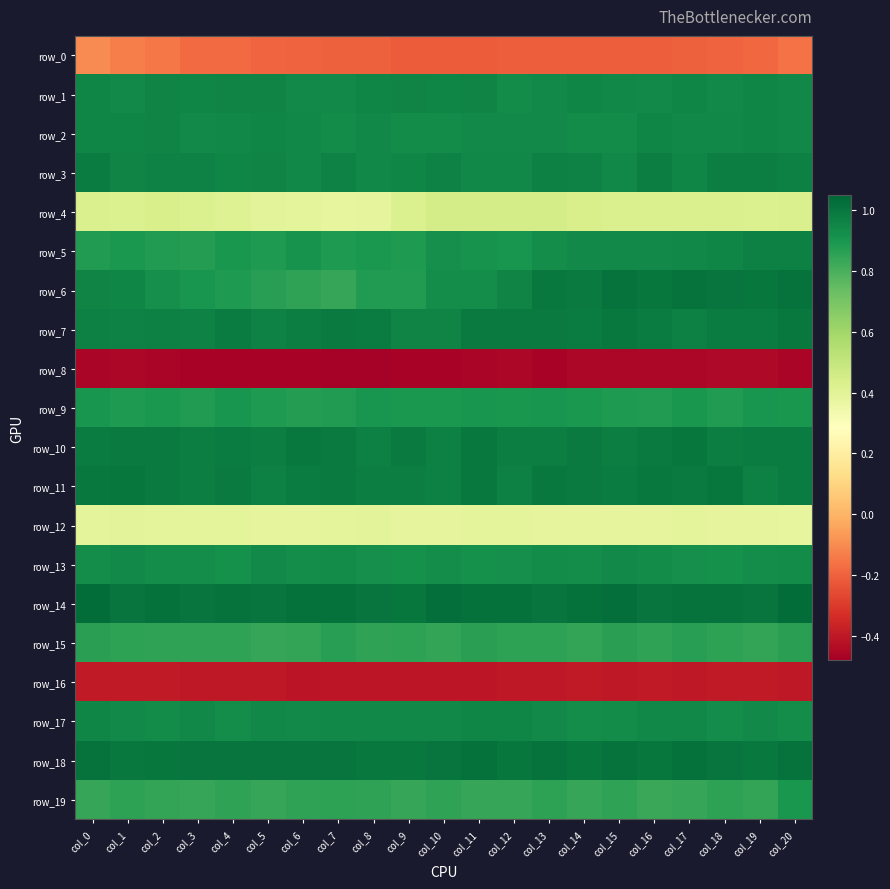

Reading left to right, list all the values displayed in this chart.

row_0: col_0=-0.1	col_1=-0.1	col_2=-0.1	col_3=-0.2	col_4=-0.2	col_5=-0.2	col_6=-0.2	col_7=-0.2	col_8=-0.2	col_9=-0.2	col_10=-0.2	col_11=-0.2	col_12=-0.2	col_13=-0.2	col_14=-0.2	col_15=-0.2	col_16=-0.2	col_17=-0.2	col_18=-0.2	col_19=-0.2	col_20=-0.2
row_1: col_0=1.0	col_1=0.9	col_2=1.0	col_3=1.0	col_4=1.0	col_5=1.0	col_6=0.9	col_7=0.9	col_8=0.9	col_9=1.0	col_10=1.0	col_11=1.0	col_12=0.9	col_13=0.9	col_14=1.0	col_15=0.9	col_16=0.9	col_17=1.0	col_18=0.9	col_19=0.9	col_20=0.9
row_2: col_0=1.0	col_1=1.0	col_2=1.0	col_3=0.9	col_4=0.9	col_5=1.0	col_6=0.9	col_7=0.9	col_8=0.9	col_9=0.9	col_10=0.9	col_11=0.9	col_12=0.9	col_13=0.9	col_14=0.9	col_15=0.9	col_16=1.0	col_17=0.9	col_18=0.9	col_19=1.0	col_20=0.9
row_3: col_0=1.0	col_1=1.0	col_2=1.0	col_3=1.0	col_4=1.0	col_5=1.0	col_6=0.9	col_7=1.0	col_8=0.9	col_9=1.0	col_10=1.0	col_11=0.9	col_12=0.9	col_13=1.0	col_14=1.0	col_15=0.9	col_16=1.0	col_17=1.0	col_18=1.0	col_19=1.0	col_20=1.0
row_4: col_0=0.4	col_1=0.4	col_2=0.4	col_3=0.4	col_4=0.4	col_5=0.4	col_6=0.4	col_7=0.4	col_8=0.4	col_9=0.4	col_10=0.5	col_11=0.4	col_12=0.4	col_13=0.4	col_14=0.4	col_15=0.4	col_16=0.4	col_17=0.4	col_18=0.4	col_19=0.4	col_20=0.4
row_5: col_0=0.9	col_1=0.9	col_2=0.9	col_3=0.9	col_4=0.9	col_5=0.9	col_6=0.9	col_7=0.9	col_8=0.9	col_9=0.9	col_10=0.9	col_11=0.9	col_12=0.9	col_13=0.9	col_14=0.9	col_15=0.9	col_16=0.9	col_17=0.9	col_18=1.0	col_19=1.0	col_20=1.0
row_6: col_0=1.0	col_1=1.0	col_2=0.9	col_3=0.9	col_4=0.9	col_5=0.9	col_6=0.9	col_7=0.8	col_8=0.9	col_9=0.9	col_10=0.9	col_11=0.9	col_12=1.0	col_13=1.0	col_14=1.0	col_15=1.0	col_16=1.0	col_17=1.0	col_18=1.0	col_19=1.0	col_20=1.0
row_7: col_0=1.0	col_1=1.0	col_2=1.0	col_3=1.0	col_4=1.0	col_5=1.0	col_6=1.0	col_7=1.0	col_8=1.0	col_9=1.0	col_10=1.0	col_11=1.0	col_12=1.0	col_13=1.0	col_14=1.0	col_15=1.0	col_16=1.0	col_17=1.0	col_18=1.0	col_19=1.0	col_20=1.0
row_8: col_0=-0.5	col_1=-0.5	col_2=-0.5	col_3=-0.5	col_4=-0.5	col_5=-0.5	col_6=-0.5	col_7=-0.5	col_8=-0.5	col_9=-0.5	col_10=-0.5	col_11=-0.5	col_12=-0.5	col_13=-0.5	col_14=-0.5	col_15=-0.5	col_16=-0.5	col_17=-0.5	col_18=-0.4	col_19=-0.4	col_20=-0.5
row_9: col_0=0.9	col_1=0.9	col_2=0.9	col_3=0.9	col_4=0.9	col_5=0.9	col_6=0.9	col_7=0.9	col_8=0.9	col_9=0.9	col_10=0.9	col_11=0.9	col_12=0.9	col_13=0.9	col_14=0.9	col_15=0.9	col_16=0.9	col_17=0.9	col_18=0.9	col_19=0.9	col_20=0.9
row_10: col_0=1.0	col_1=1.0	col_2=1.0	col_3=1.0	col_4=1.0	col_5=1.0	col_6=1.0	col_7=1.0	col_8=1.0	col_9=1.0	col_10=1.0	col_11=1.0	col_12=1.0	col_13=1.0	col_14=1.0	col_15=1.0	col_16=1.0	col_17=1.0	col_18=1.0	col_19=1.0	col_20=1.0
row_11: col_0=1.0	col_1=1.0	col_2=1.0	col_3=1.0	col_4=1.0	col_5=1.0	col_6=1.0	col_7=1.0	col_8=1.0	col_9=1.0	col_10=1.0	col_11=1.0	col_12=1.0	col_13=1.0	col_14=1.0	col_15=1.0	col_16=1.0	col_17=1.0	col_18=1.0	col_19=1.0	col_20=1.0
row_12: col_0=0.4	col_1=0.4	col_2=0.4	col_3=0.4	col_4=0.4	col_5=0.4	col_6=0.4	col_7=0.4	col_8=0.4	col_9=0.4	col_10=0.4	col_11=0.4	col_12=0.4	col_13=0.4	col_14=0.4	col_15=0.4	col_16=0.4	col_17=0.4	col_18=0.4	col_19=0.4	col_20=0.4
row_13: col_0=0.9	col_1=0.9	col_2=0.9	col_3=0.9	col_4=0.9	col_5=0.9	col_6=0.9	col_7=0.9	col_8=0.9	col_9=0.9	col_10=0.9	col_11=0.9	col_12=0.9	col_13=0.9	col_14=0.9	col_15=0.9	col_16=0.9	col_17=0.9	col_18=0.9	col_19=0.9	col_20=0.9
row_14: col_0=1.0	col_1=1.0	col_2=1.0	col_3=1.0	col_4=1.0	col_5=1.0	col_6=1.0	col_7=1.0	col_8=1.0	col_9=1.0	col_10=1.0	col_11=1.0	col_12=1.0	col_13=1.0	col_14=1.0	col_15=1.0	col_16=1.0	col_17=1.0	col_18=1.0	col_19=1.0	col_20=1.0
row_15: col_0=0.9	col_1=0.9	col_2=0.8	col_3=0.9	col_4=0.9	col_5=0.8	col_6=0.8	col_7=0.9	col_8=0.8	col_9=0.9	col_10=0.8	col_11=0.9	col_12=0.9	col_13=0.9	col_14=0.8	col_15=0.9	col_16=0.9	col_17=0.9	col_18=0.9	col_19=0.8	col_20=0.9
row_16: col_0=-0.4	col_1=-0.4	col_2=-0.4	col_3=-0.4	col_4=-0.4	col_5=-0.4	col_6=-0.4	col_7=-0.4	col_8=-0.4	col_9=-0.4	col_10=-0.4	col_11=-0.4	col_12=-0.4	col_13=-0.4	col_14=-0.4	col_15=-0.4	col_16=-0.4	col_17=-0.4	col_18=-0.4	col_19=-0.4	col_20=-0.4
row_17: col_0=1.0	col_1=0.9	col_2=0.9	col_3=0.9	col_4=0.9	col_5=0.9	col_6=0.9	col_7=0.9	col_8=0.9	col_9=0.9	col_10=0.9	col_11=0.9	col_12=0.9	col_13=0.9	col_14=0.9	col_15=0.9	col_16=0.9	col_17=0.9	col_18=0.9	col_19=0.9	col_20=0.9
row_18: col_0=1.0	col_1=1.0	col_2=1.0	col_3=1.0	col_4=1.0	col_5=1.0	col_6=1.0	col_7=1.0	col_8=1.0	col_9=1.0	col_10=1.0	col_11=1.0	col_12=1.0	col_13=1.0	col_14=1.0	col_15=1.0	col_16=1.0	col_17=1.0	col_18=1.0	col_19=1.0	col_20=1.0
row_19: col_0=0.8	col_1=0.9	col_2=0.8	col_3=0.8	col_4=0.8	col_5=0.8	col_6=0.8	col_7=0.9	col_8=0.8	col_9=0.8	col_10=0.9	col_11=0.8	col_12=0.8	col_13=0.9	col_14=0.8	col_15=0.9	col_16=0.8	col_17=0.8	col_18=0.9	col_19=0.8	col_20=0.9